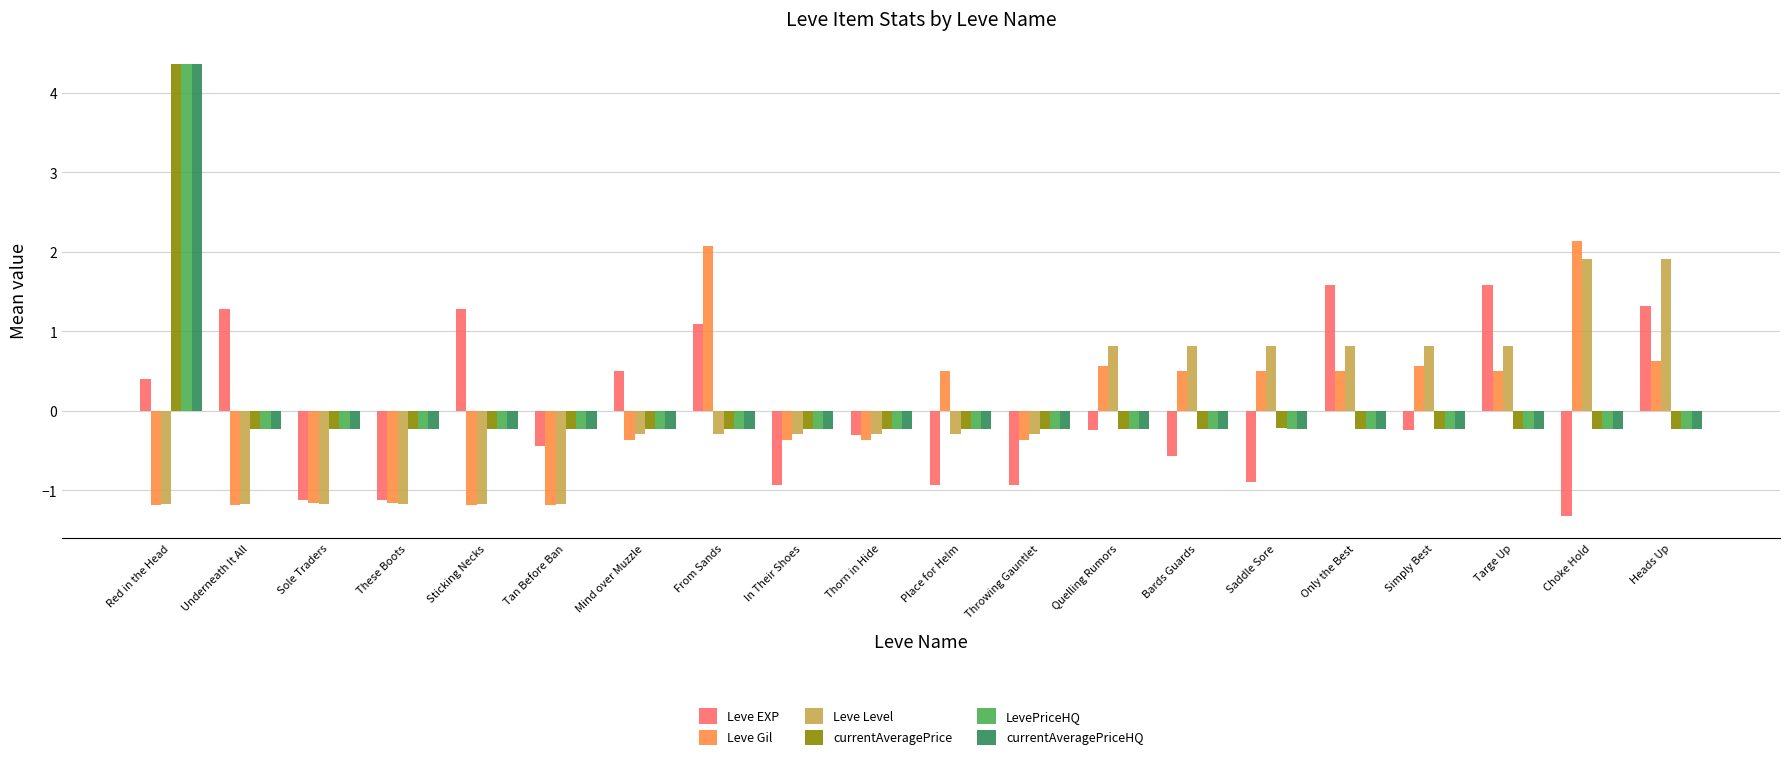

What is the label of the 14th bar from the right?

Mind over Muzzle